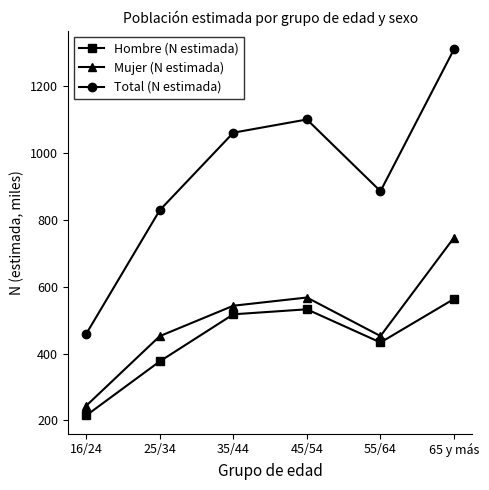

At 65 y más, list the series in order from smallest to largest.

Hombre (N estimada), Mujer (N estimada), Total (N estimada)